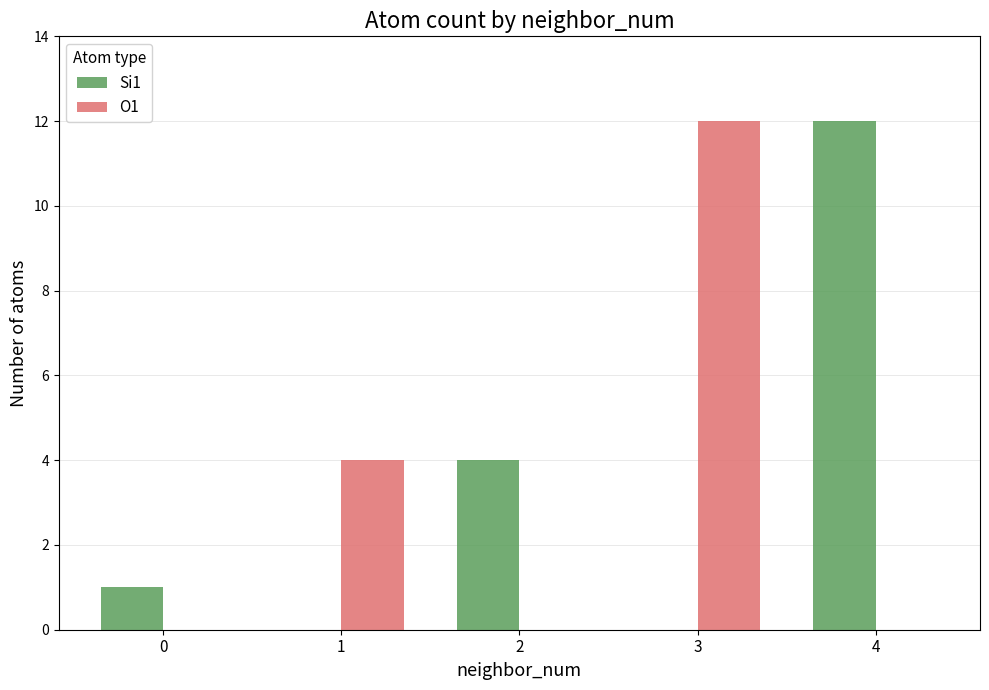

What is the difference between the Si1 values at 2 and 4?

8